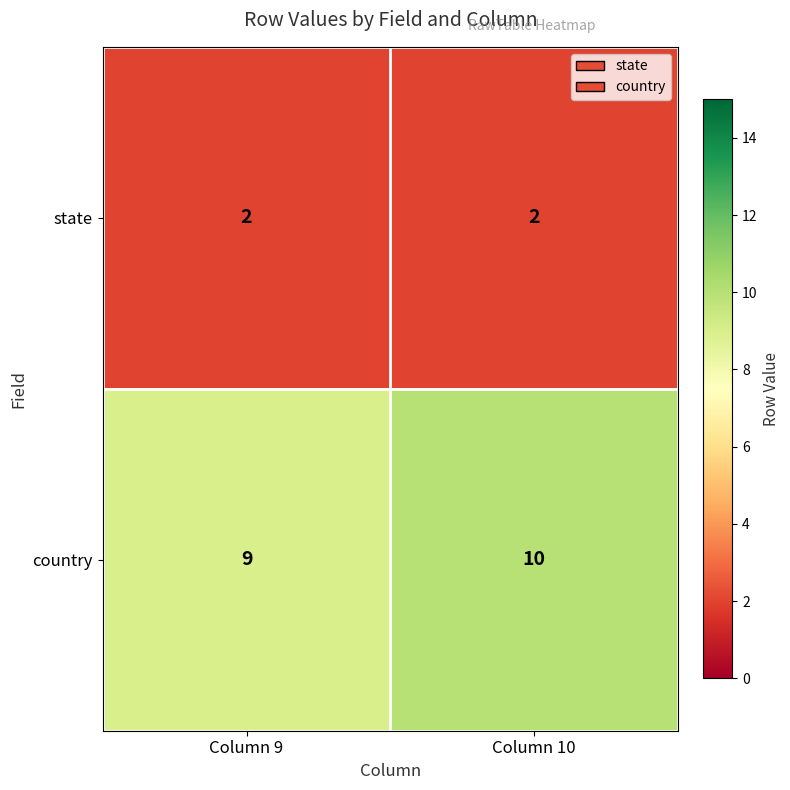

Where is country nearest to the value 9?

Column 9